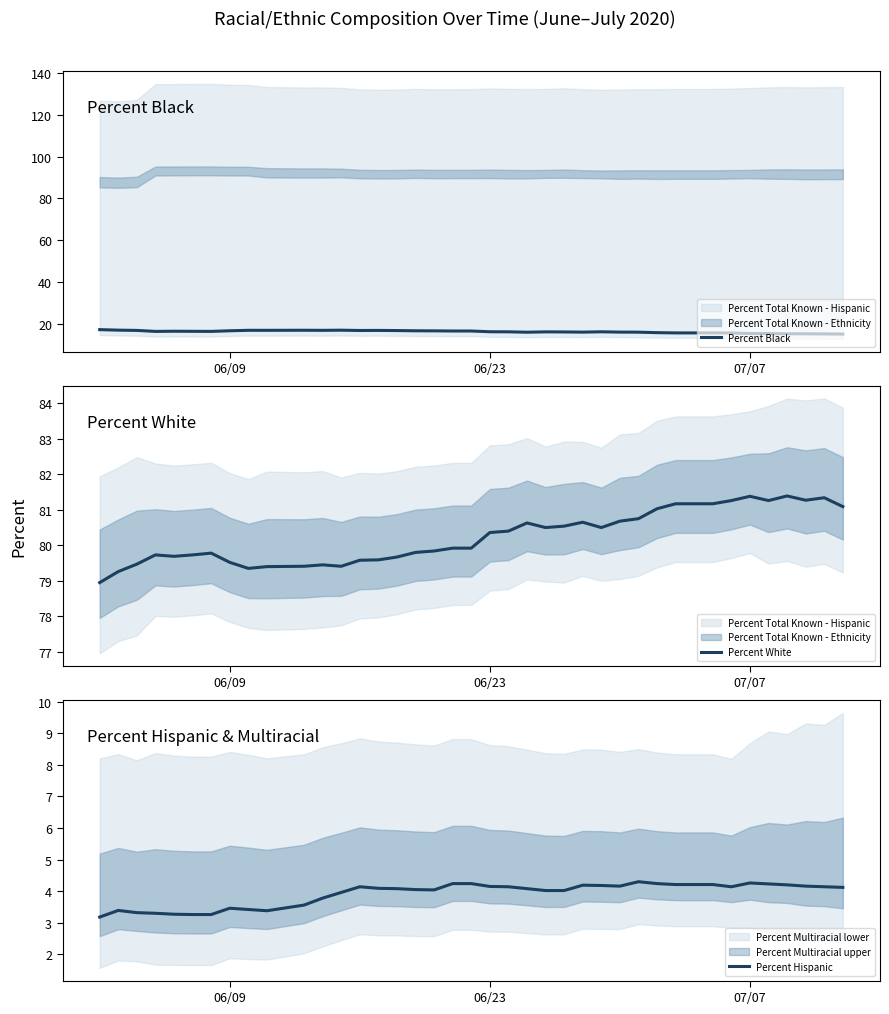

What is the minimum value for Percent Hispanic?

3.2